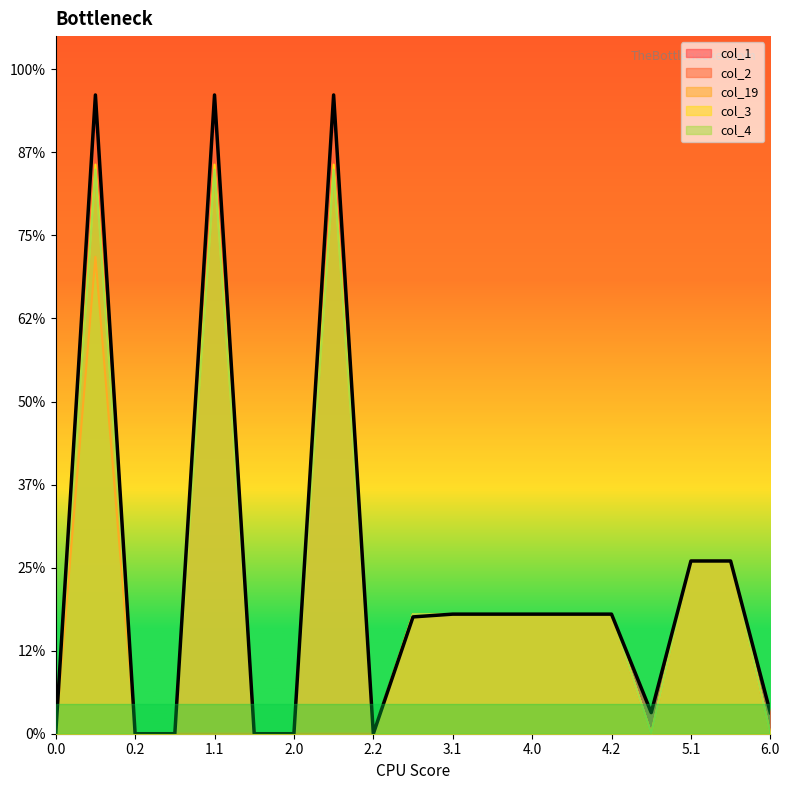

Reading left to right, what are all the values shown in this chart?

col_1: 0.0=0.0	0.1=384.6	0.2=0.0	1.0=0.0	1.1=384.6	1.2=0.0	2.0=0.0	2.1=384.6	2.2=0.0	3.0=70.3	3.1=72.0	3.2=72.0	4.0=72.0	4.1=72.0	4.2=72.0	5.0=12.7	5.1=104.0	5.2=104.0	6.0=12.7
col_2: 0.0=0.0	0.1=361.1	0.2=0.0	1.0=0.0	1.1=361.1	1.2=0.0	2.0=0.0	2.1=361.1	2.2=0.0	3.0=72.0	3.1=72.0	3.2=72.0	4.0=72.0	4.1=72.0	4.2=72.0	5.0=0.0	5.1=104.0	5.2=104.0	6.0=0.0
col_19: 0.0=0.0	0.1=287.1	0.2=0.0	1.0=0.0	1.1=0.0	1.2=0.0	2.0=0.0	2.1=0.0	2.2=0.0	3.0=72.0	3.1=72.0	3.2=72.0	4.0=72.0	4.1=72.0	4.2=72.0	5.0=0.0	5.1=104.0	5.2=104.0	6.0=0.0
col_3: 0.0=0.0	0.1=342.7	0.2=0.0	1.0=0.0	1.1=342.7	1.2=0.0	2.0=0.0	2.1=342.7	2.2=0.0	3.0=72.0	3.1=72.0	3.2=72.0	4.0=72.0	4.1=72.0	4.2=72.0	5.0=0.0	5.1=104.0	5.2=104.0	6.0=0.0
col_4: 0.0=0.0	0.1=339.6	0.2=0.0	1.0=0.0	1.1=339.6	1.2=0.0	2.0=0.0	2.1=339.6	2.2=0.0	3.0=72.0	3.1=72.0	3.2=72.0	4.0=72.0	4.1=72.0	4.2=72.0	5.0=0.0	5.1=104.0	5.2=104.0	6.0=0.0